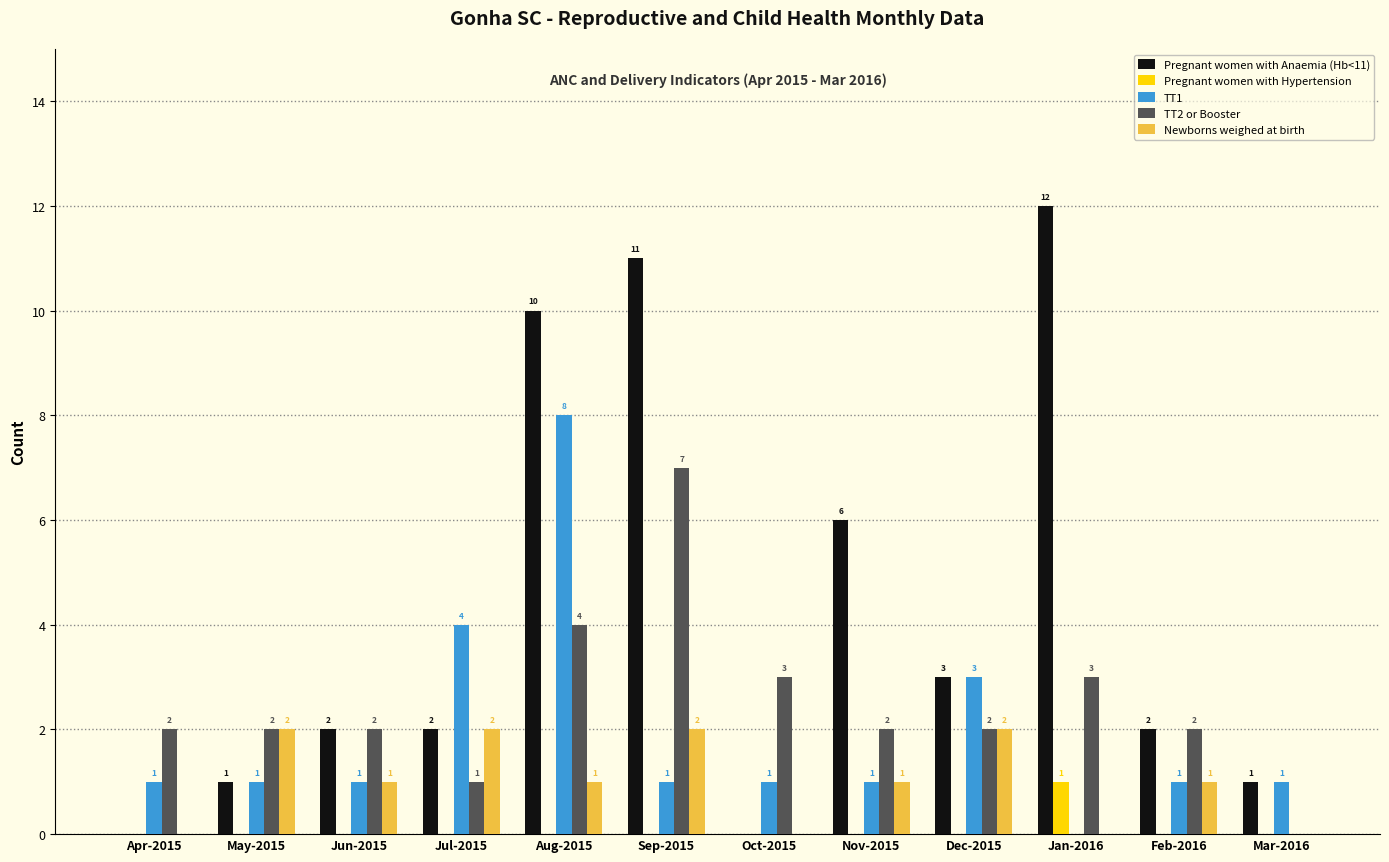

How many categories are shown in the chart?

12